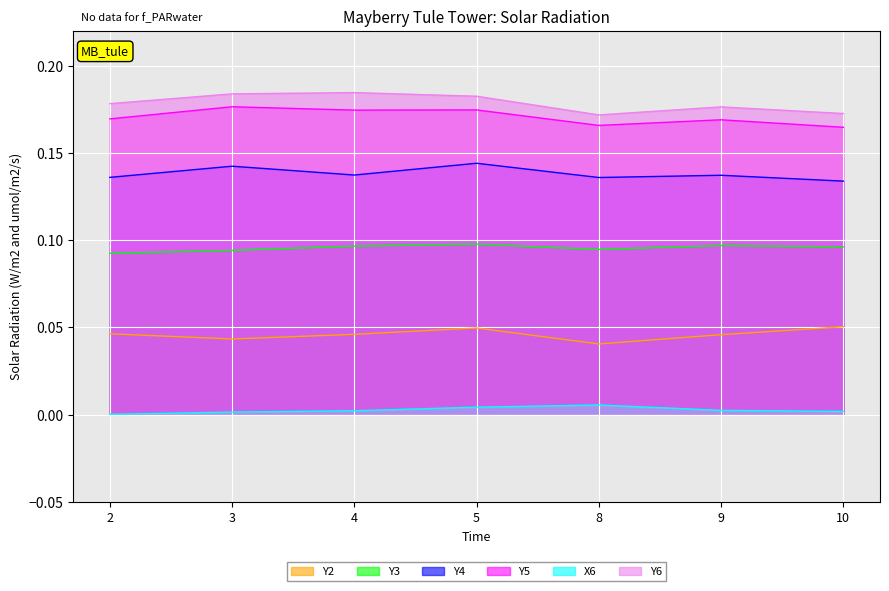

True or false: Y2 and Y5 intersect in this chart.

False